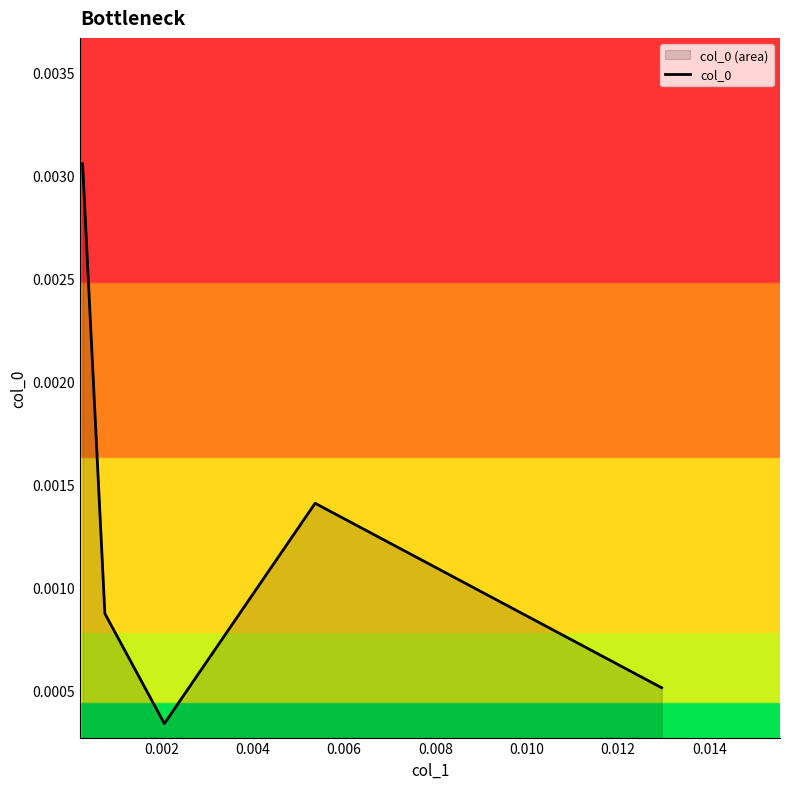

Count the values in the range 0 to 1.

5